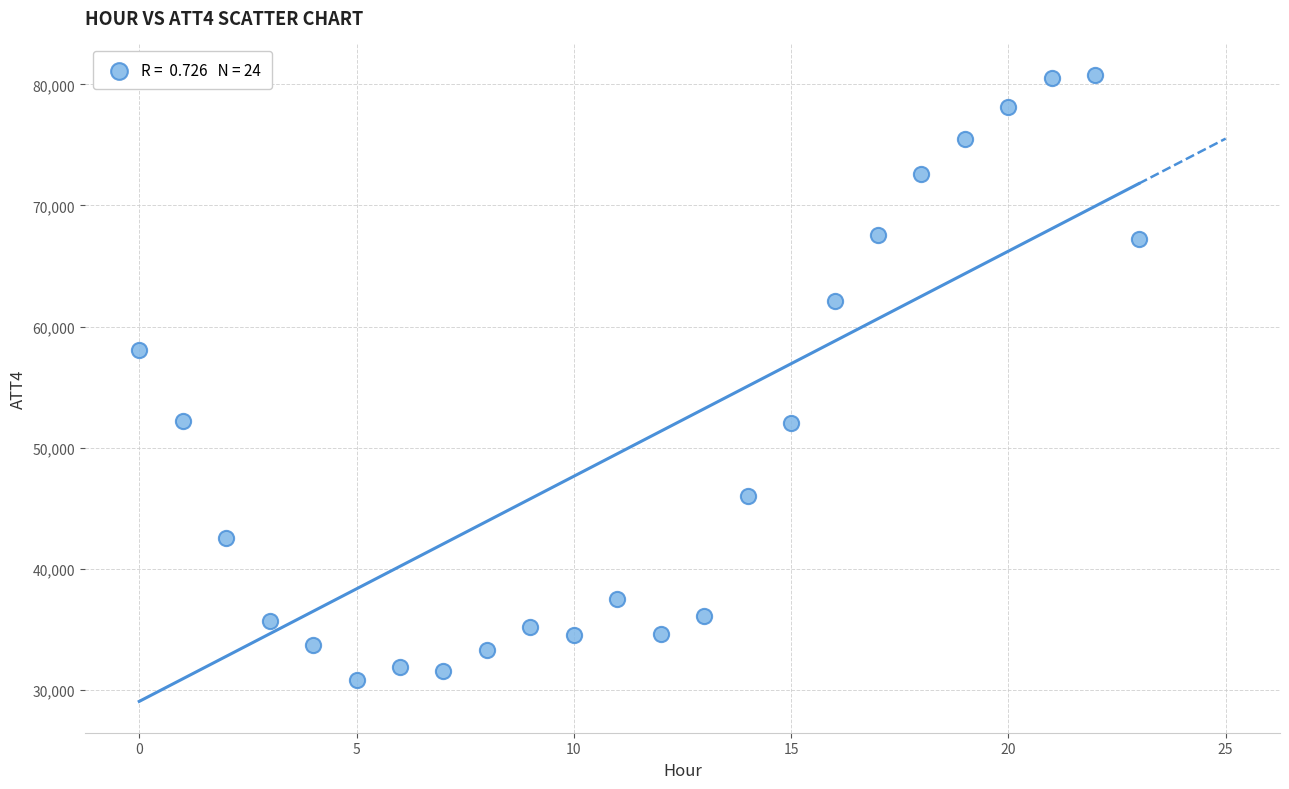

What Y value in the scatter plot is closest to 55800?

58100